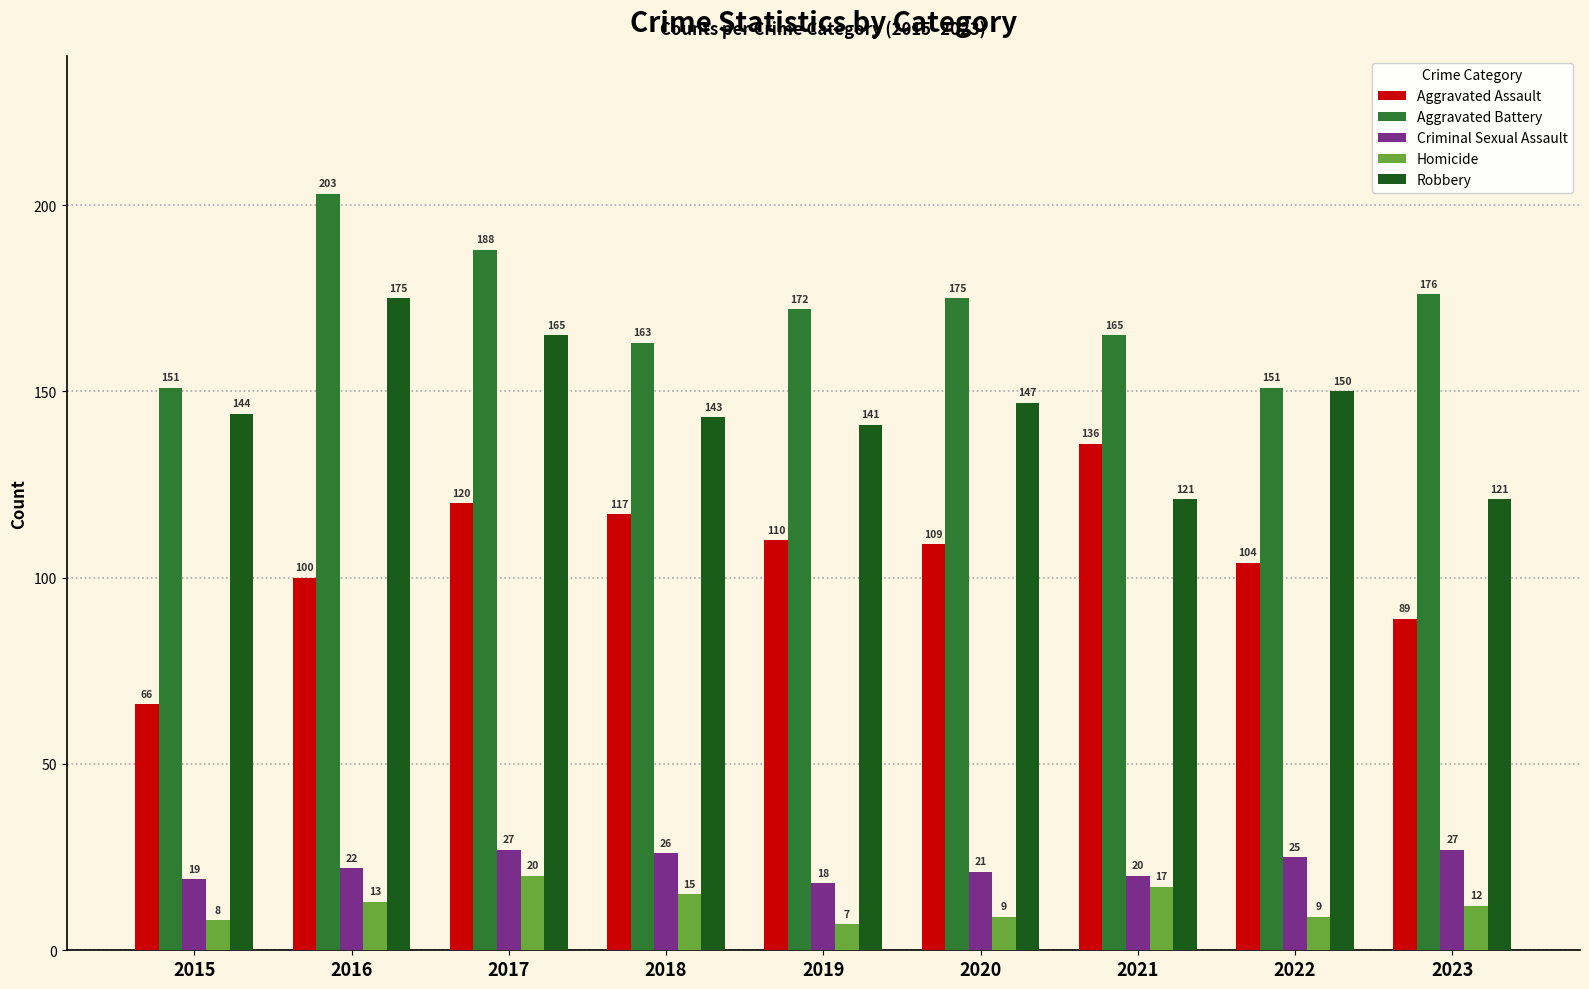

The value of Robbery at 2020 is 82. True or false?

False